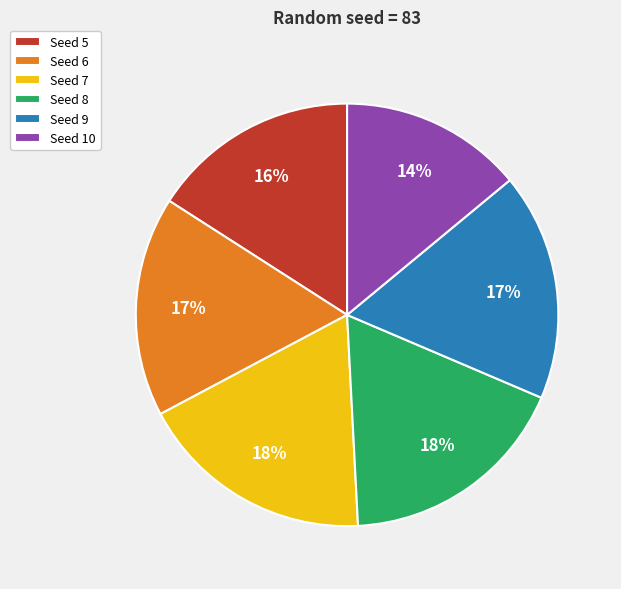

To the nearest percent, what is the average slice percentage?

17%